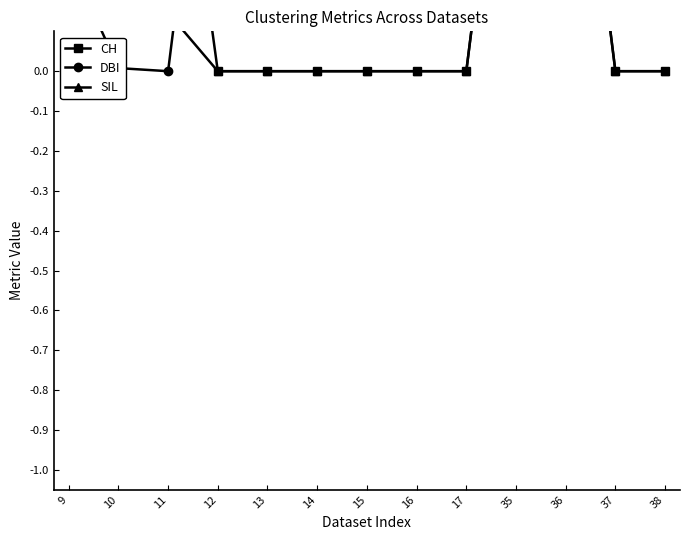

Which series ends up on top after the final intersection of DBI and CH?

DBI